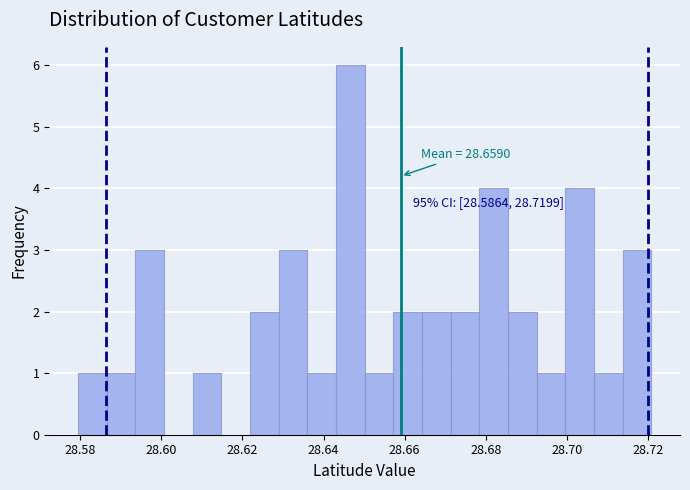

Around what value on the x-axis is the tallest bar? Give the approximate position of its centre, as read against the axis.

28.646